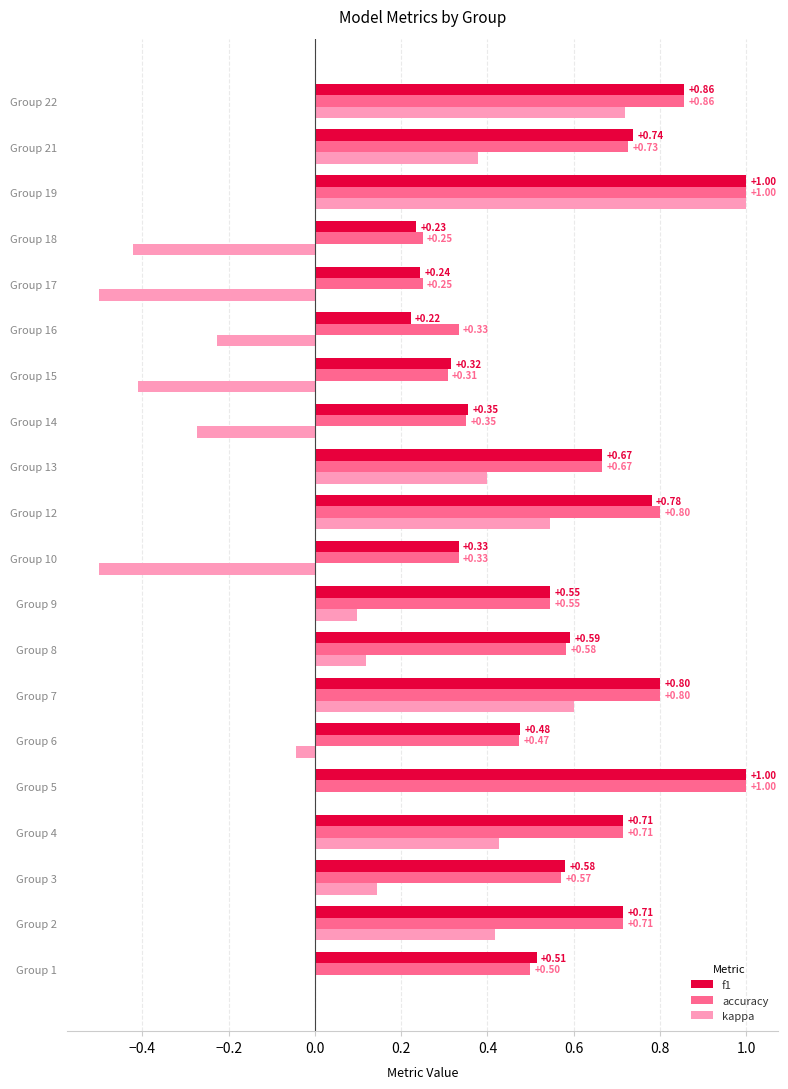

Count the number of categories in the chart.

20